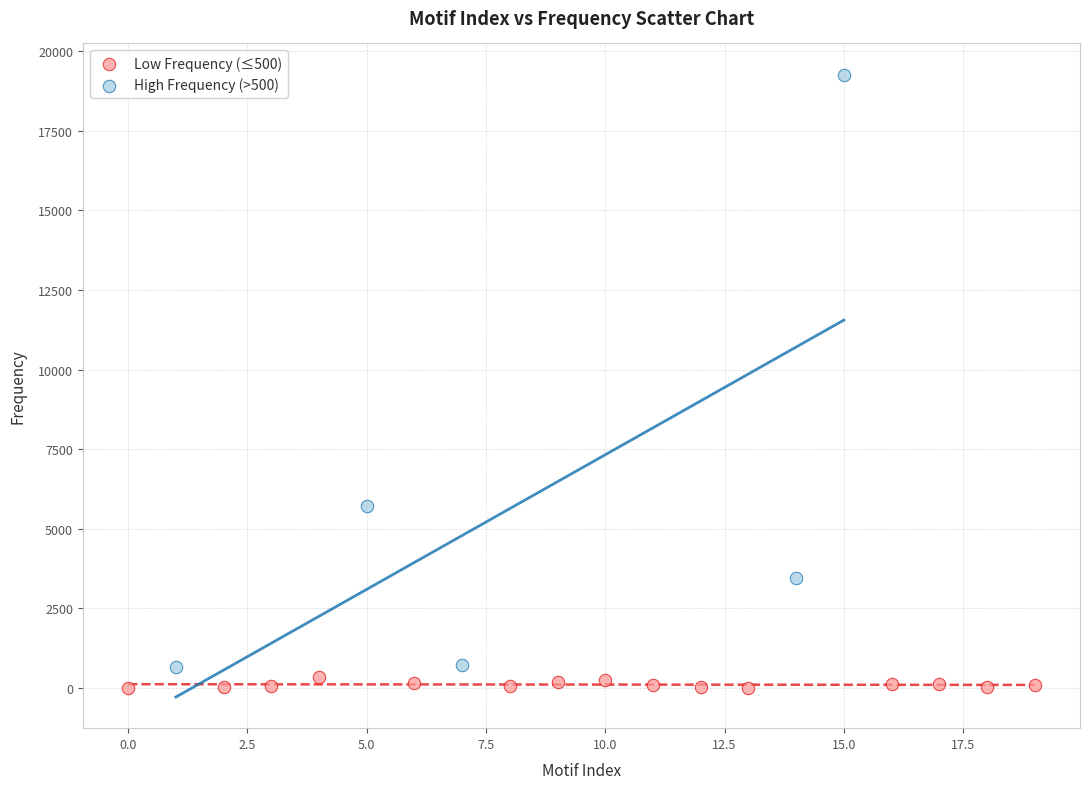

Which series reaches the maximum Y coordinate?

High Frequency (>500)